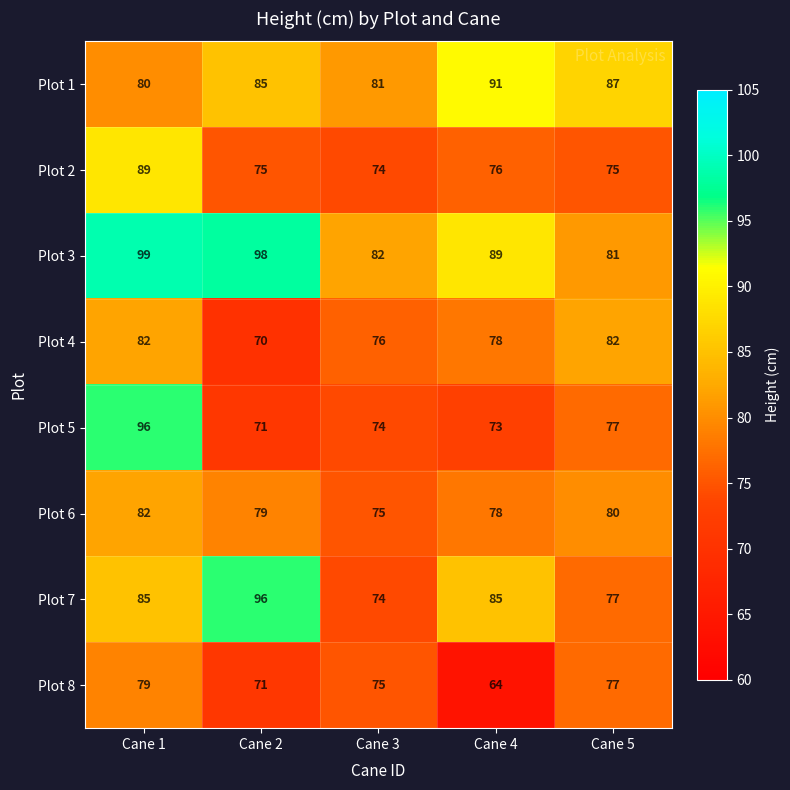

Which category has the lowest value in the Plot 6 series?

Cane 3